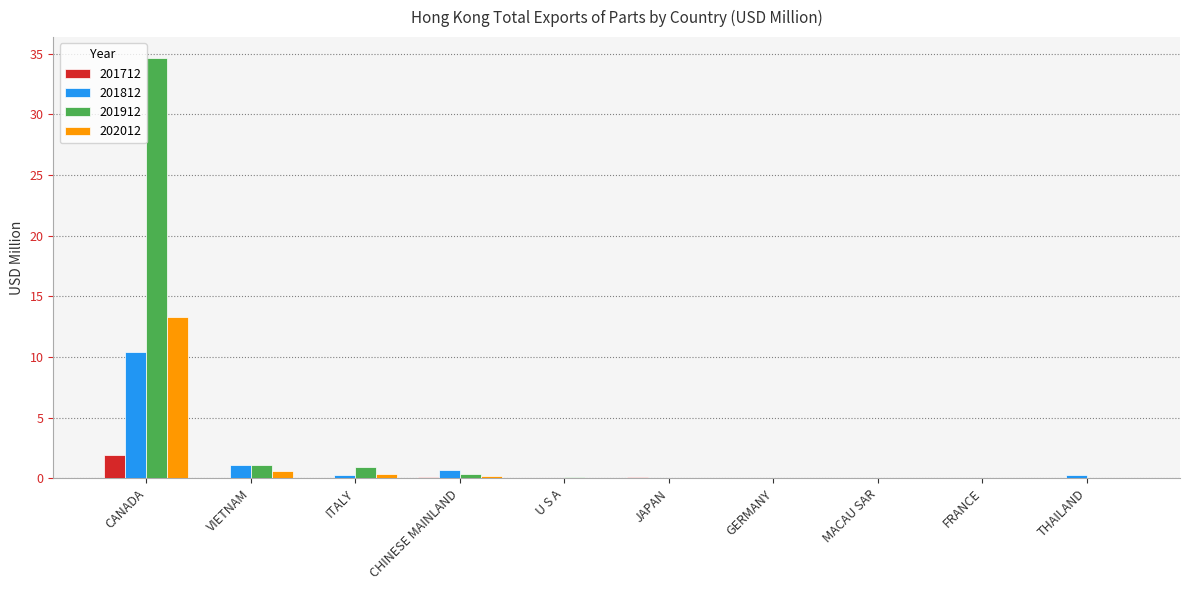

What are all the series names shown in the legend?

201712, 201812, 201912, 202012